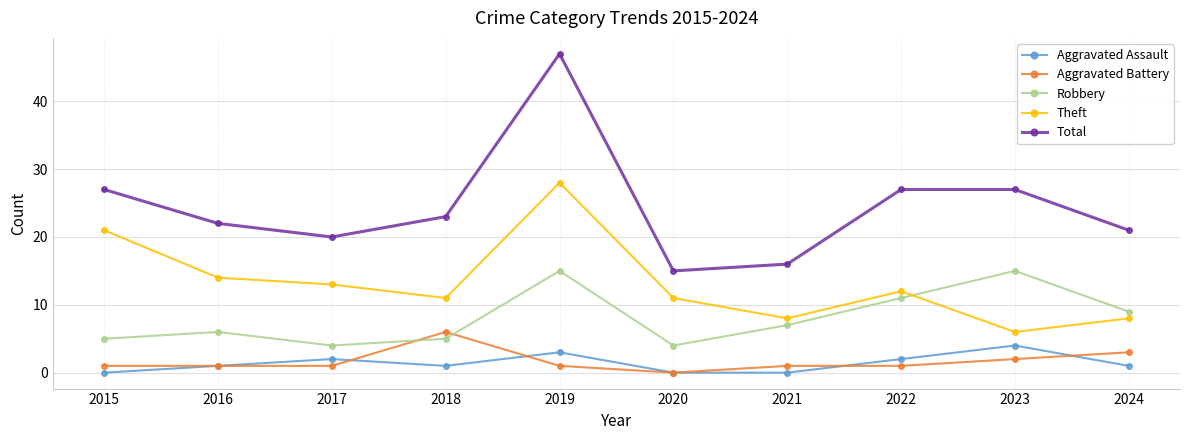

How many data points in Theft are less than 12?

5